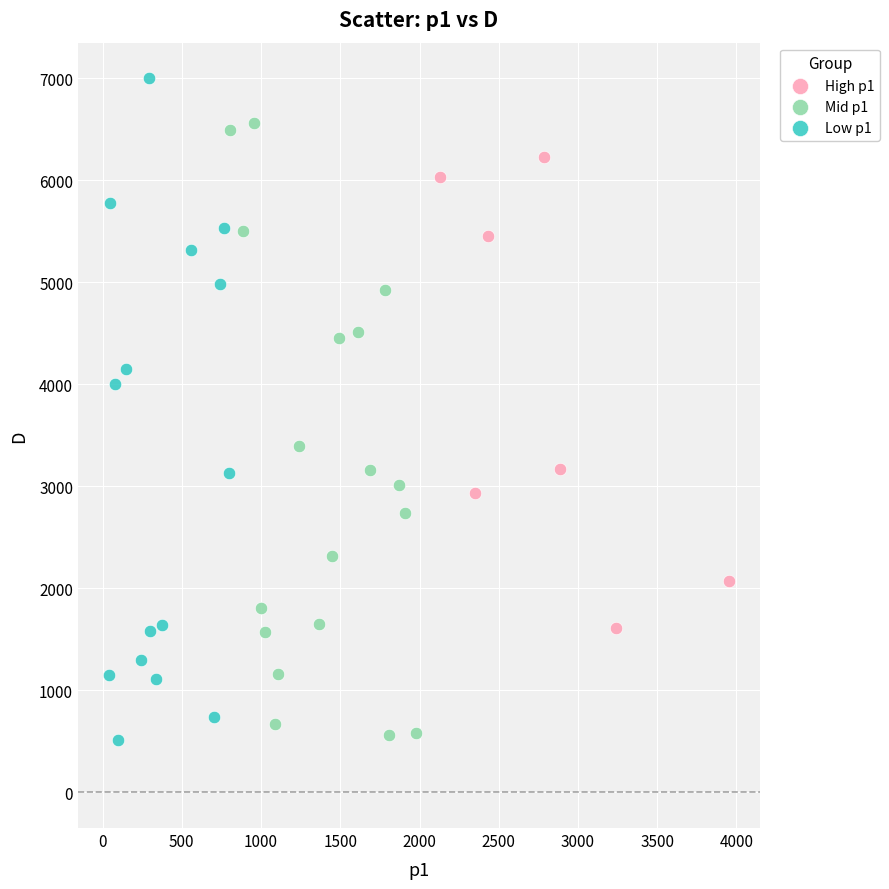

Which series reaches the maximum Y coordinate?

Low p1